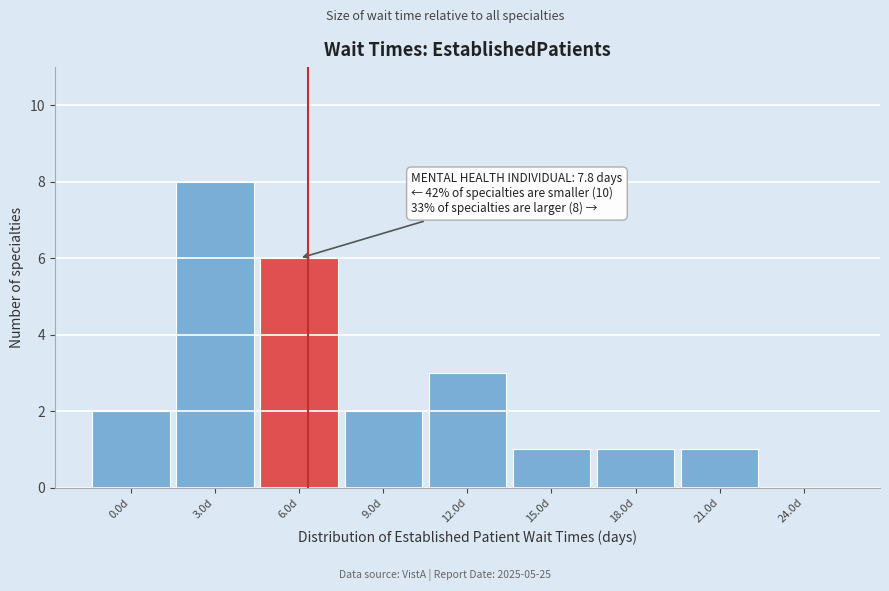

Reading left to right, what are all the values shown in this chart?

0.0d=2	3.0d=8	6.0d=6	9.0d=2	12.0d=3	15.0d=1	18.0d=1	21.0d=1	24.0d=0